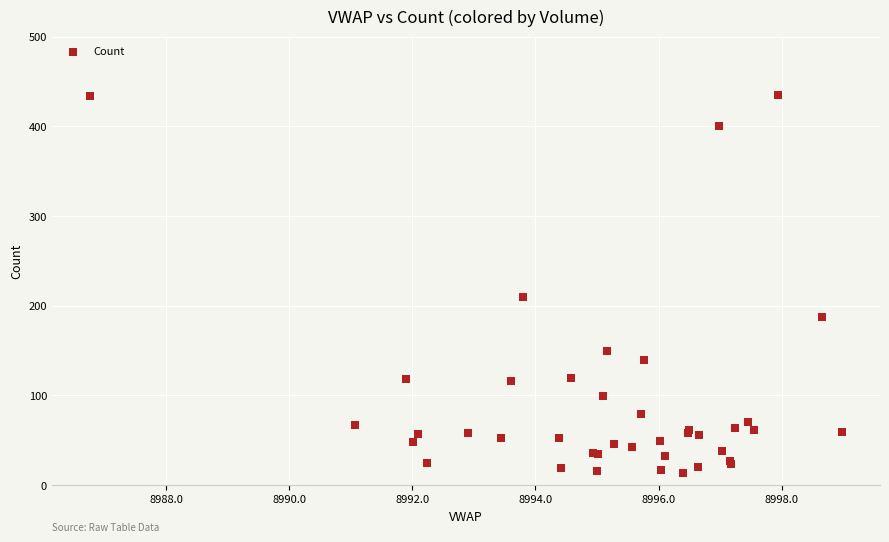

What Y value in the scatter plot is closest to 224?

210